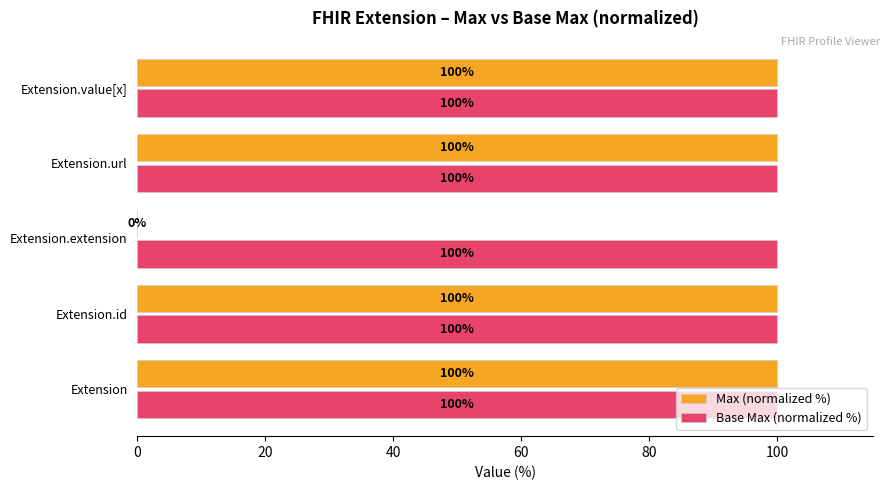

What are all the series names shown in the legend?

Max (normalized %), Base Max (normalized %)